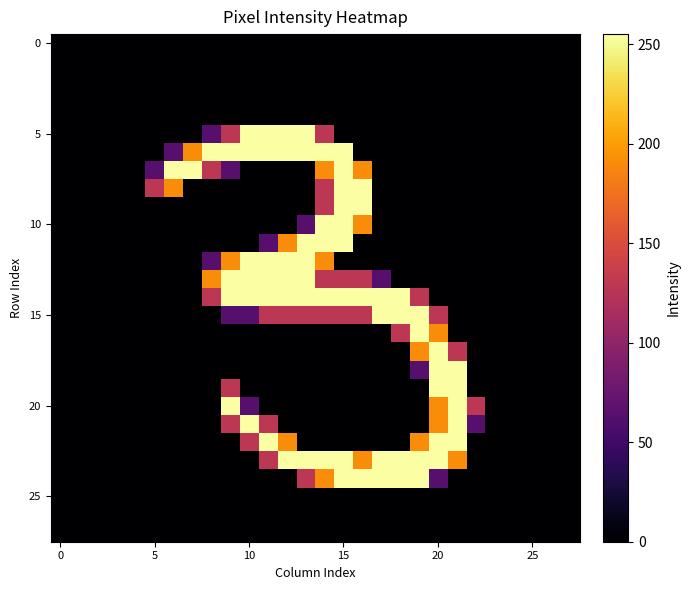

At which category is the sum across all series the highest?

15